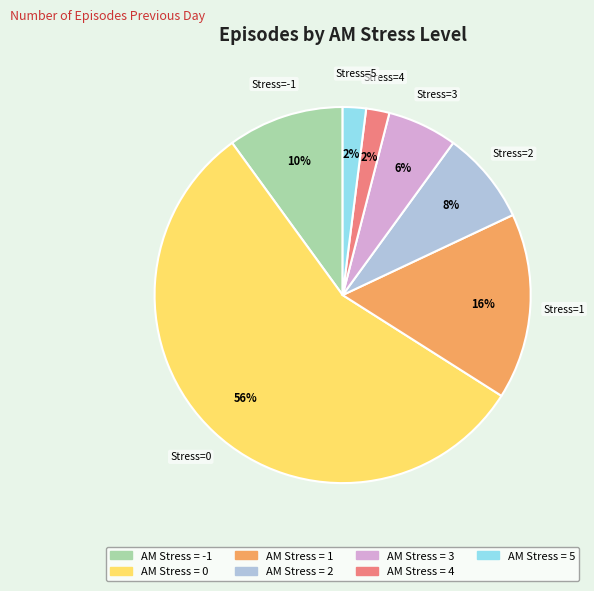

To the nearest percent, what is the average slice percentage?

14%